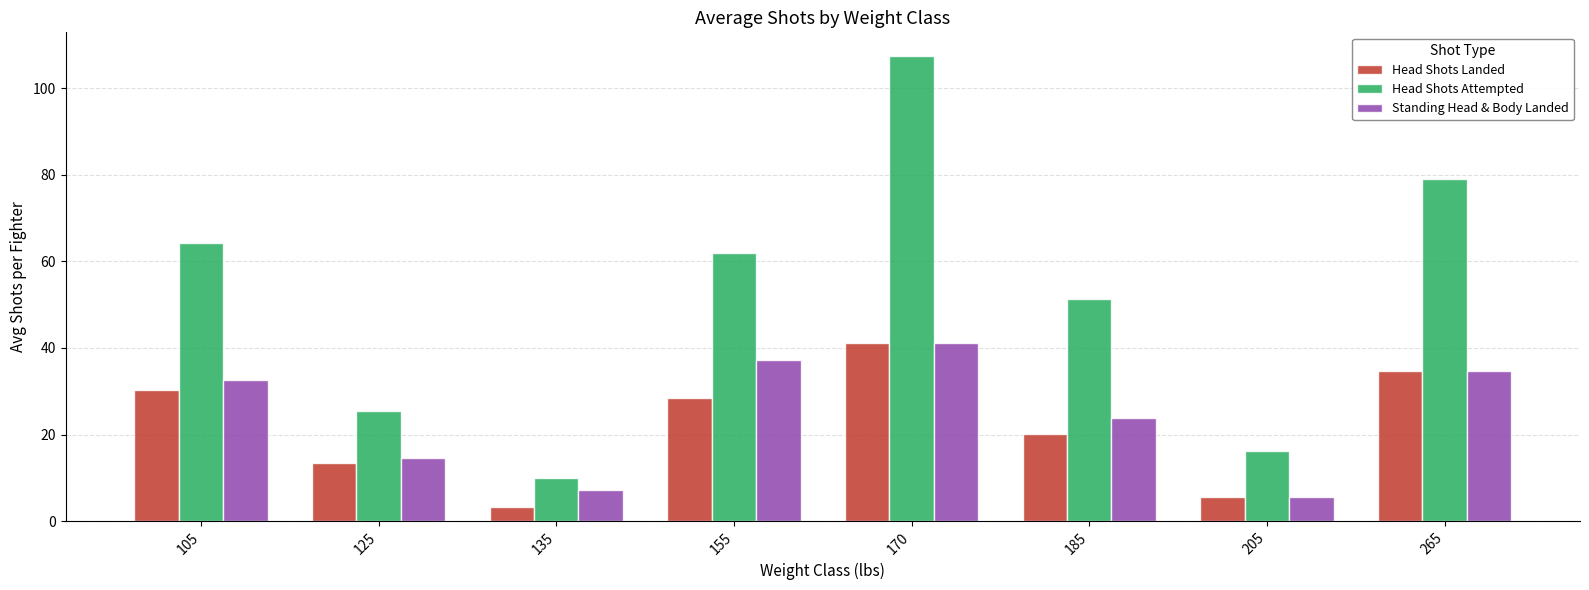

What is the total value across all series at 155?

127.6